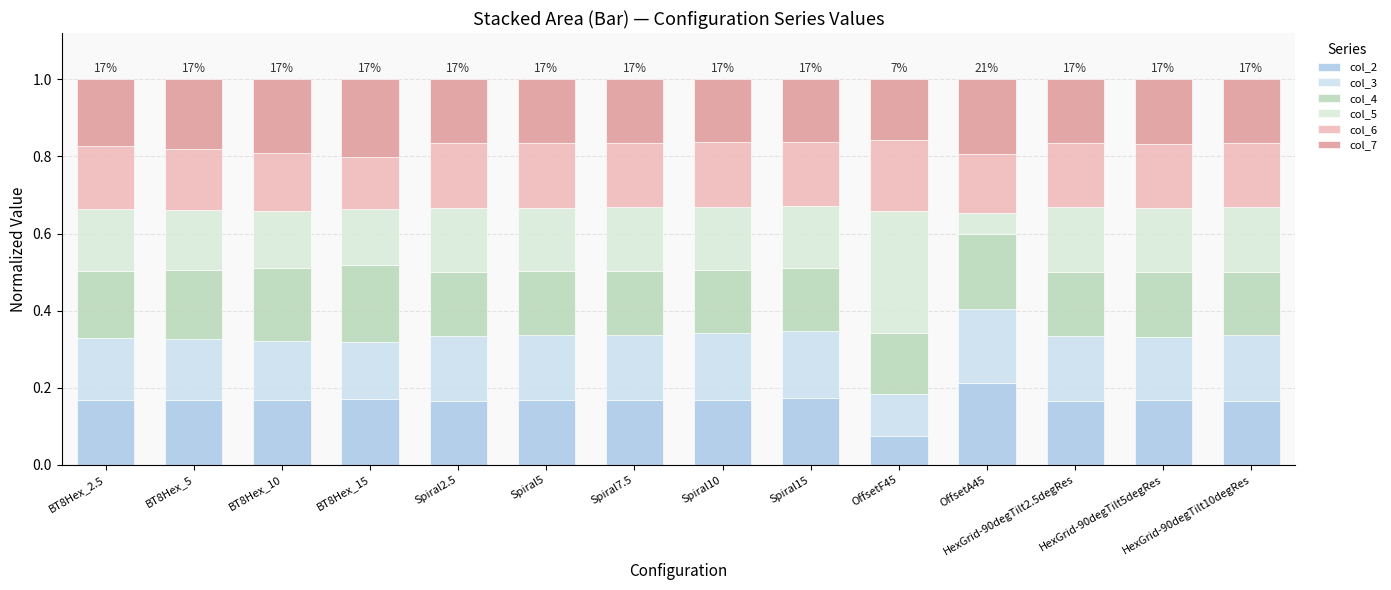

Rank the series at HexGrid-90degTilt5degRes from highest to lowest value.

col_4, col_7, col_2, col_6, col_3, col_5